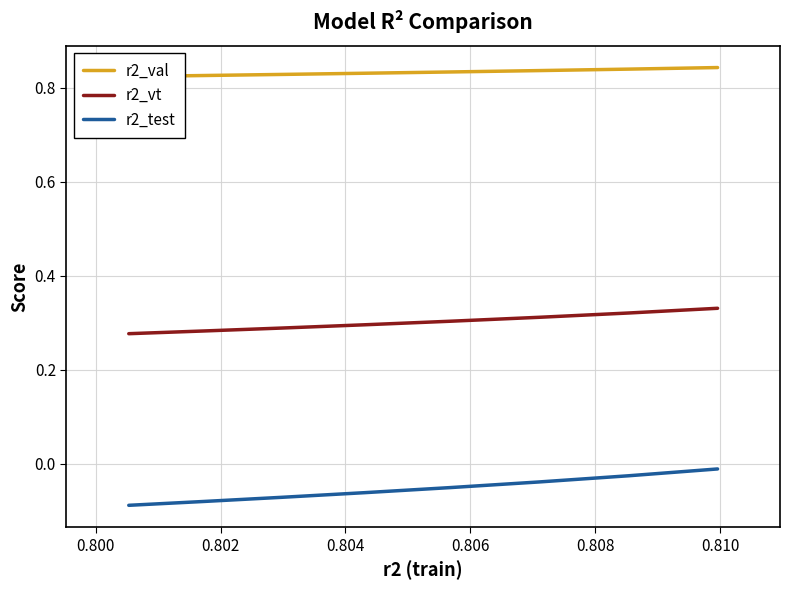

True or false: r2_test and r2_vt cross at least once.

False